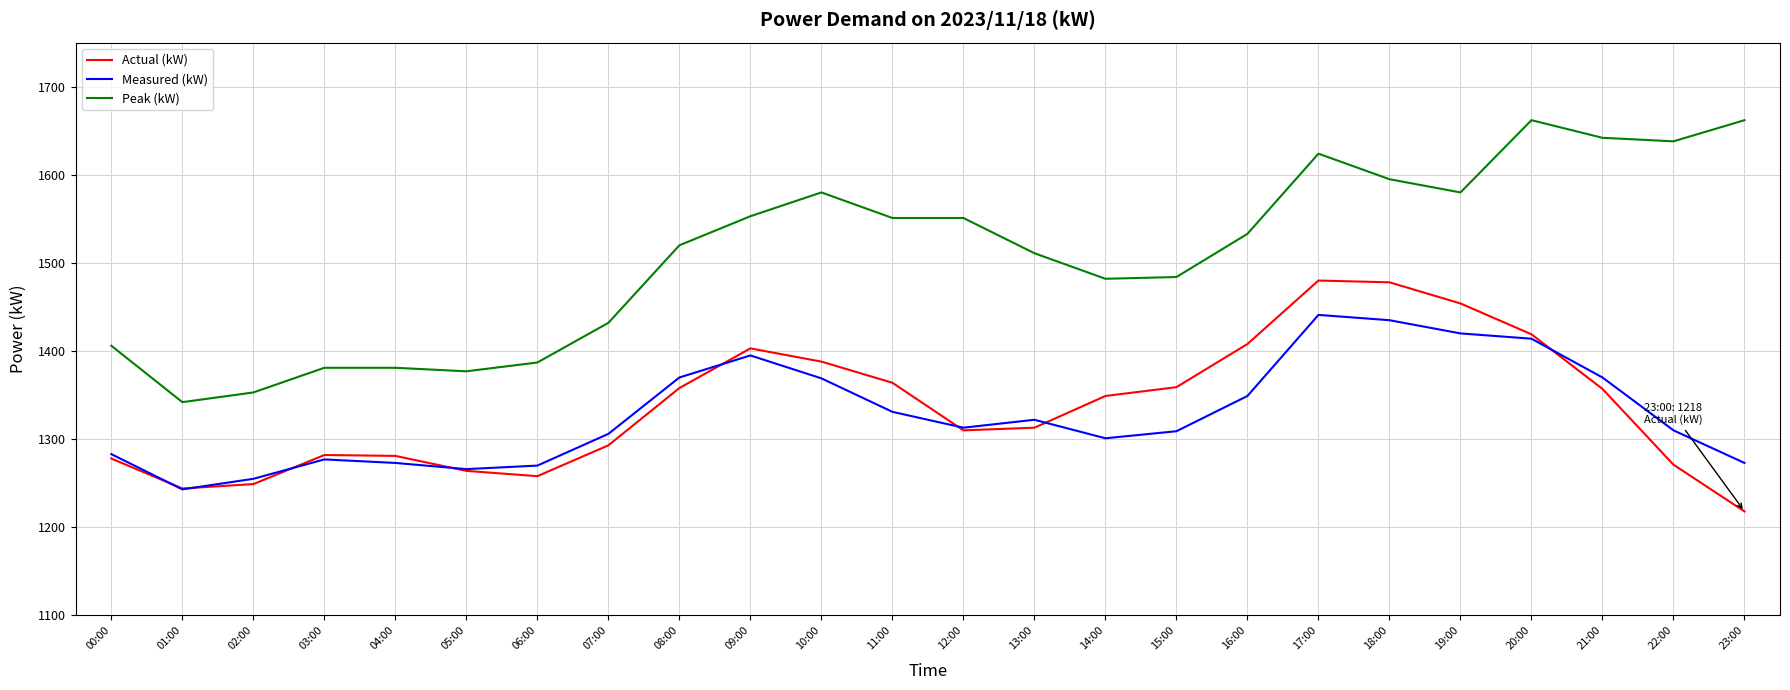

Which category has the highest value in the Measured (kW) series?

17:00